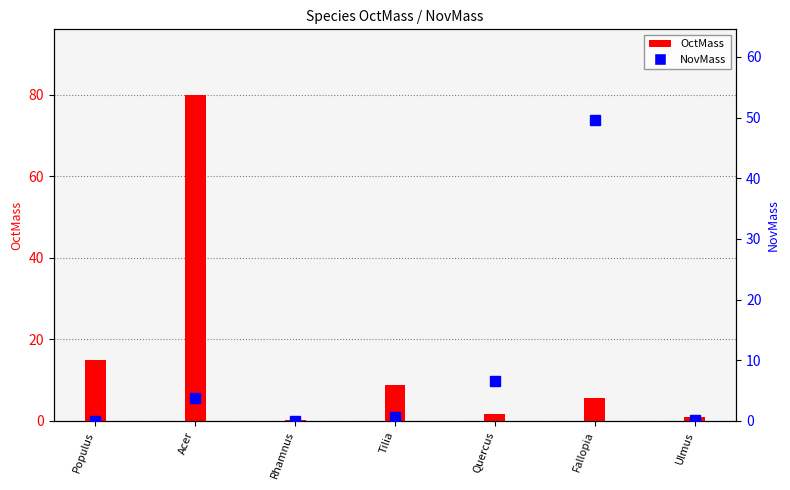

Which category has the lowest value in the NovMass series?

Rhamnus